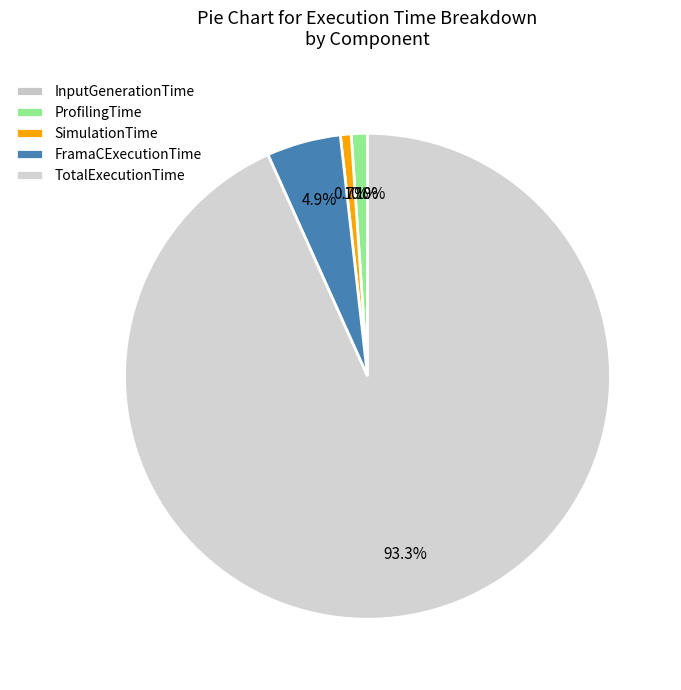

To the nearest percent, what is the combined percentage of TotalExecutionTime and InputGenerationTime?

93%